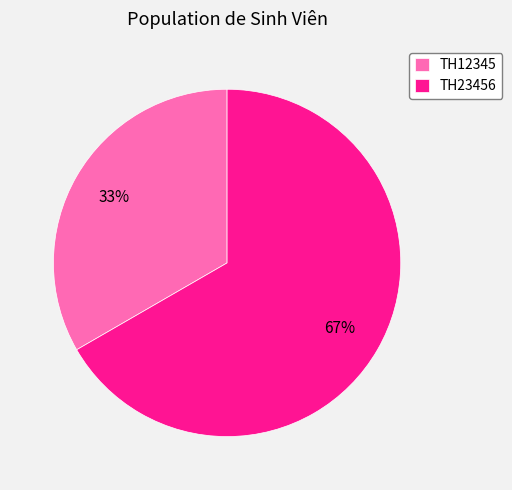

Rank the categories by value from highest to lowest.

TH23456, TH12345